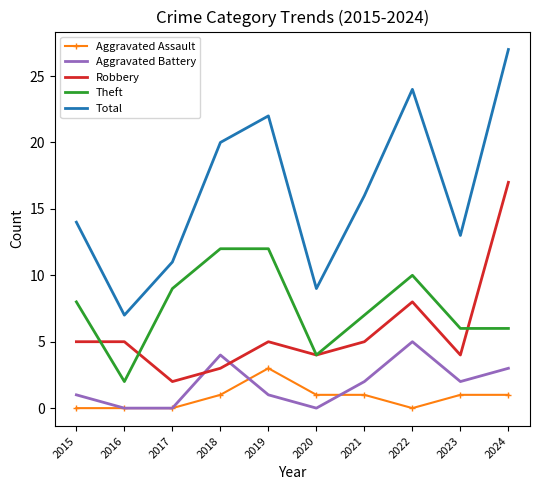

What is the maximum value shown in the chart?

27